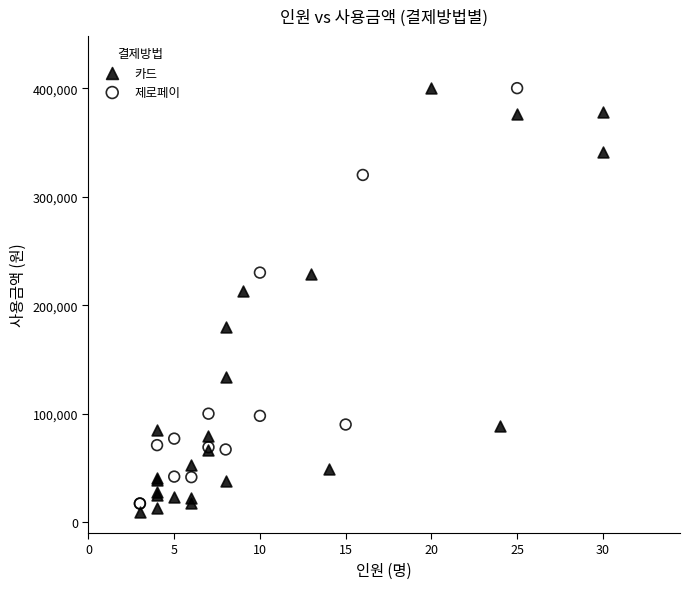

What are all the series names shown in the legend?

카드, 제로페이